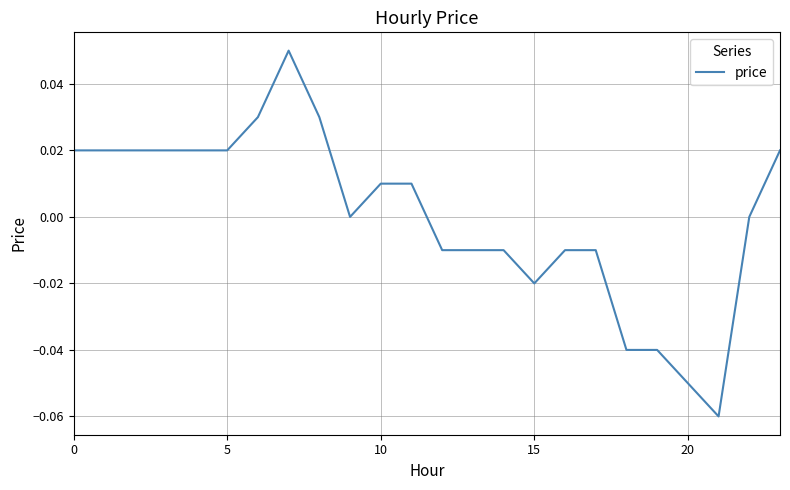

Reading left to right, list all the values displayed in this chart.

0.0	0.0	0.0	0.0	0.0	0.0	0.0	0.1	0.0	0.0	0.0	0.0	-0.0	-0.0	-0.0	-0.0	-0.0	-0.0	-0.0	-0.0	-0.1	-0.1	0.0	0.0